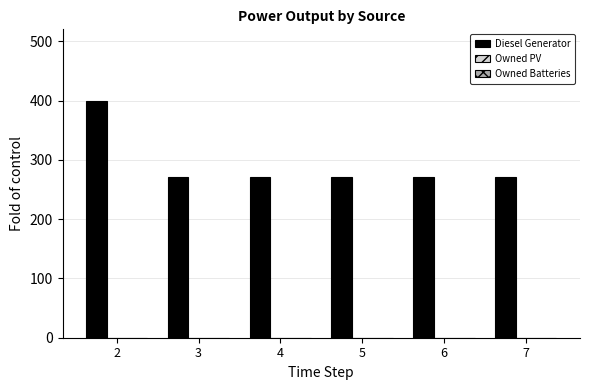

What is the minimum value shown in the chart?

271